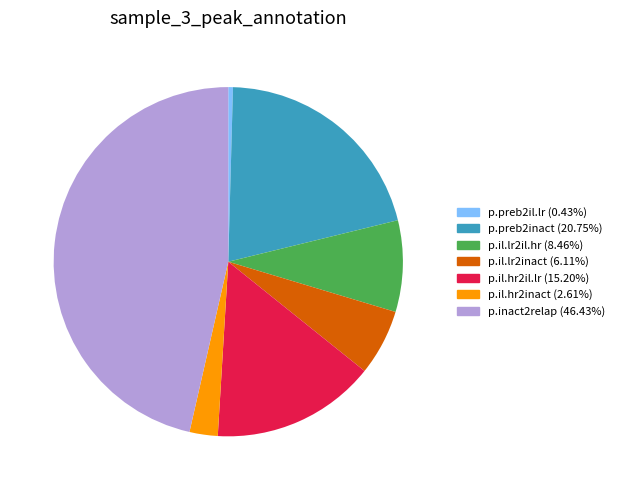

Combined, do p.inact2relap and p.preb2inact account for over 50%?

Yes